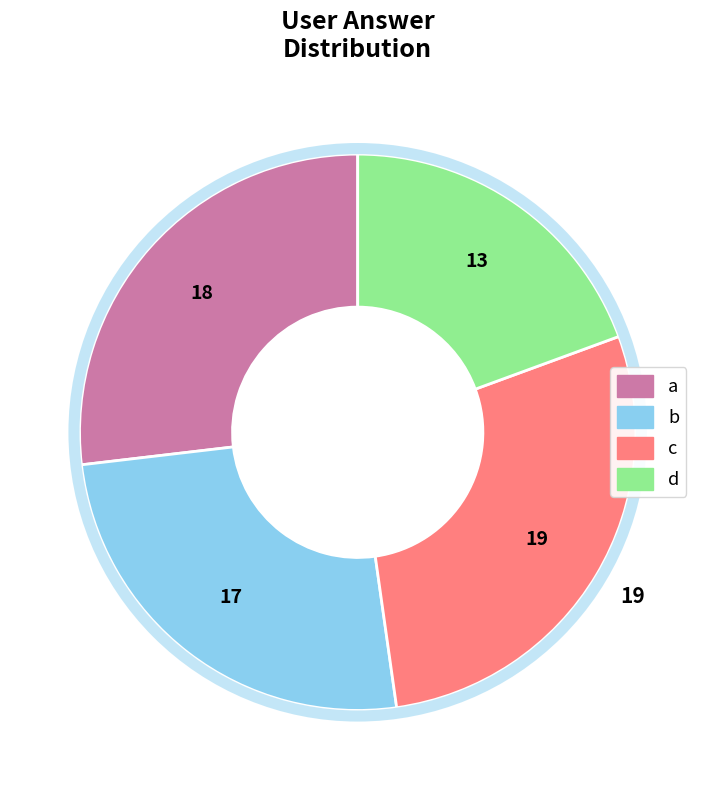

Is the sum of a and d greater than half?

No